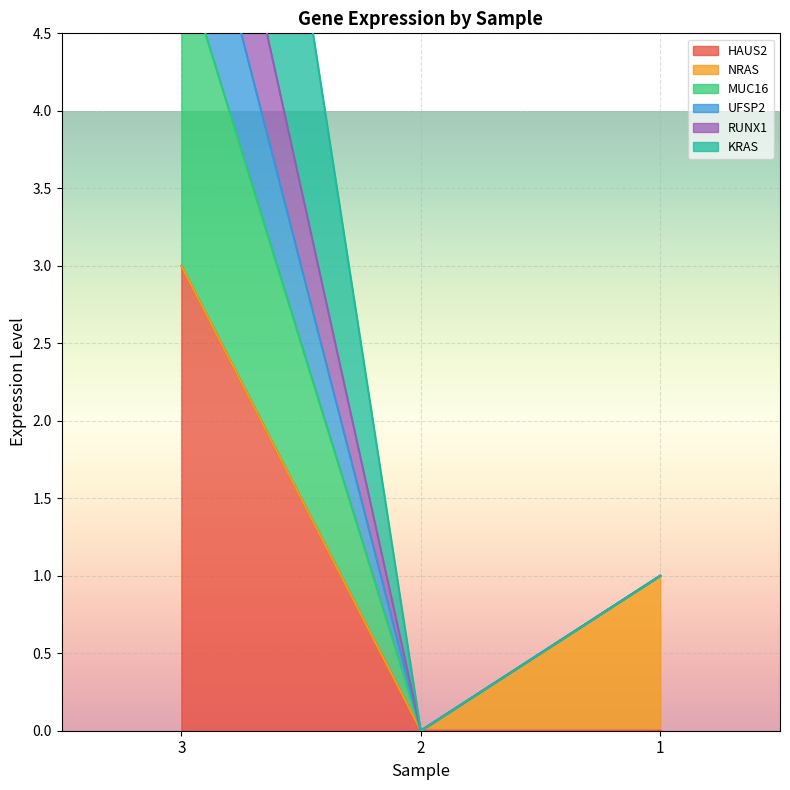

The HAUS2 series shows 0 at 1. True or false?

True